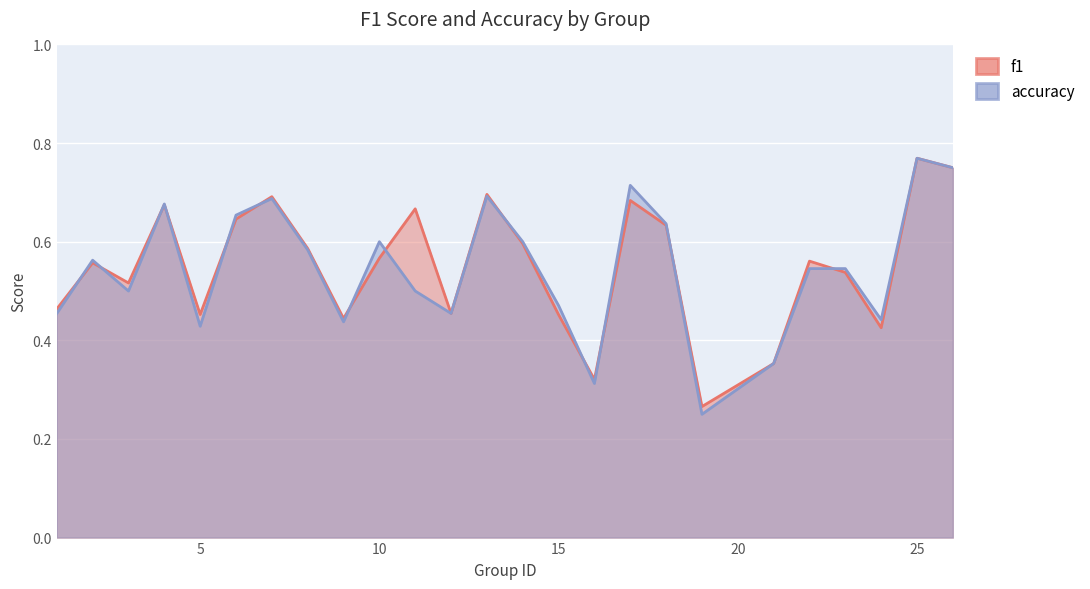

What is the difference between the accuracy values at 22 and 7?

0.1